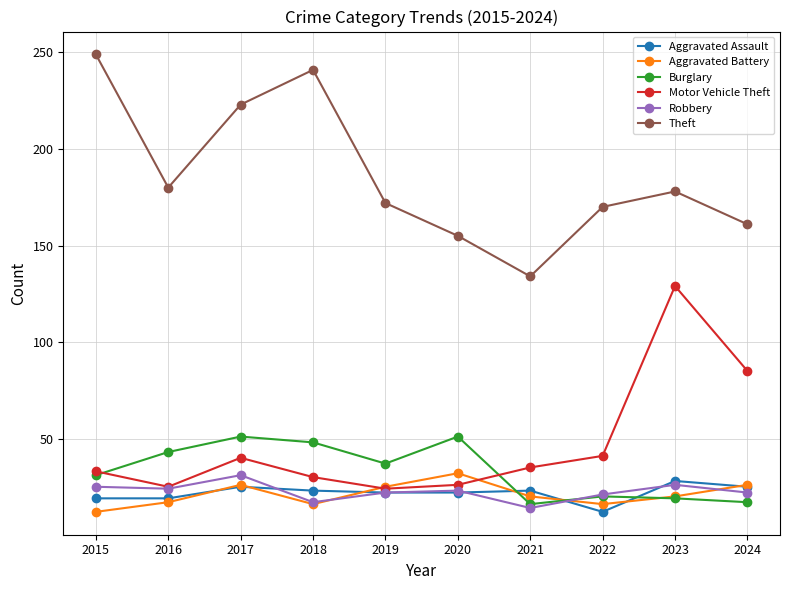

What is the difference between the highest and lowest values at 2022?

158